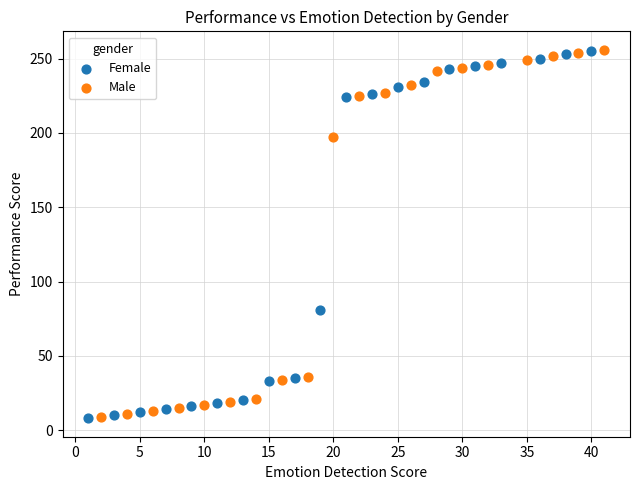

What are all the series names shown in the legend?

Female, Male